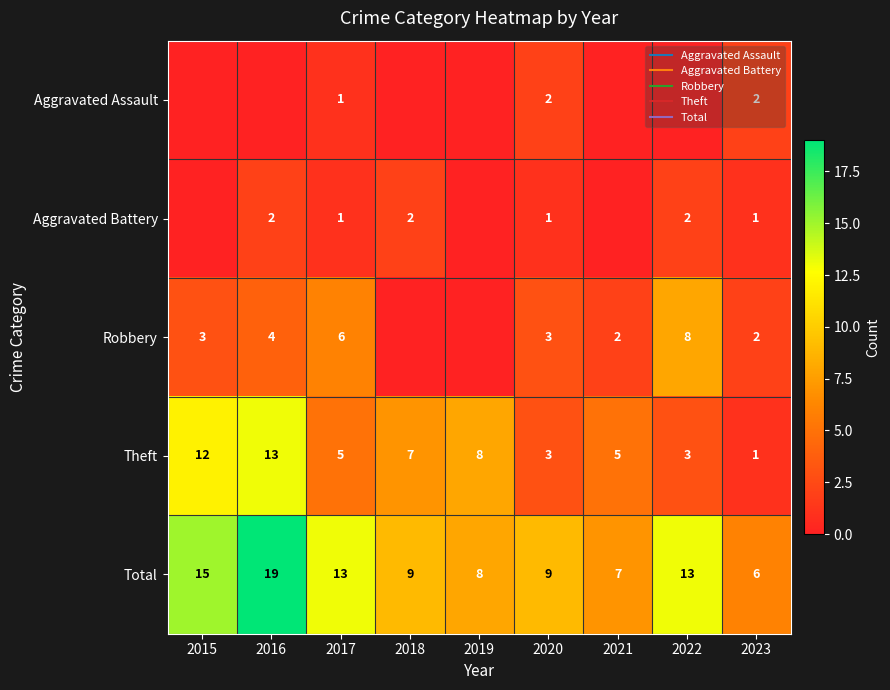

Is it true that Aggravated Assault equals 0 at 2018?

True